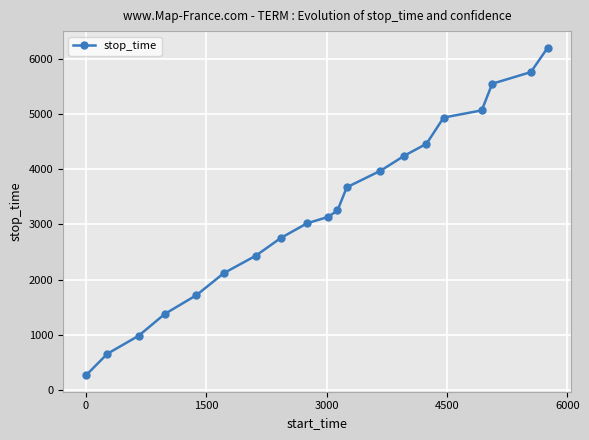

What is the greatest value displayed?

6200